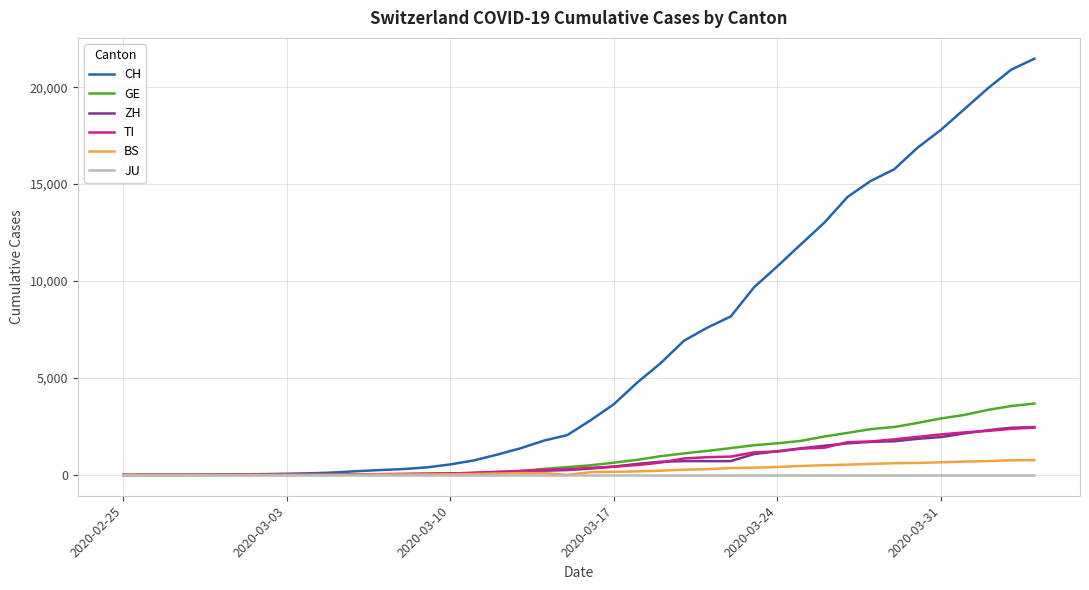

What is the highest value of the BS series?

767